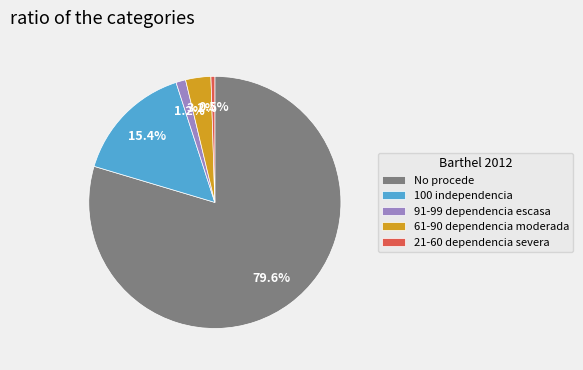

What portion of the pie excludes 61-90 dependencia moderada?

96.8%